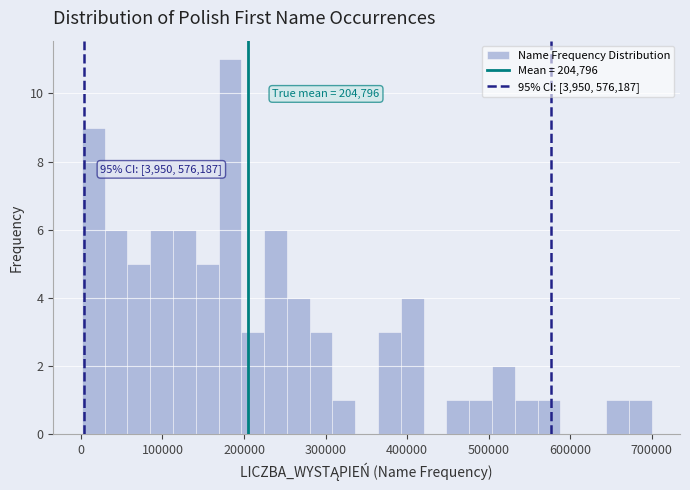

Read against the x-axis, roughly where is the centre of the tallest bar?

180000